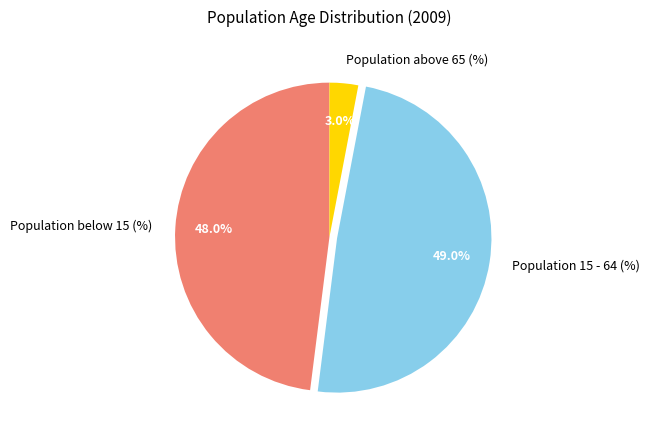

To the nearest percent, what portion does Population 15 - 64 (%) represent?

49%